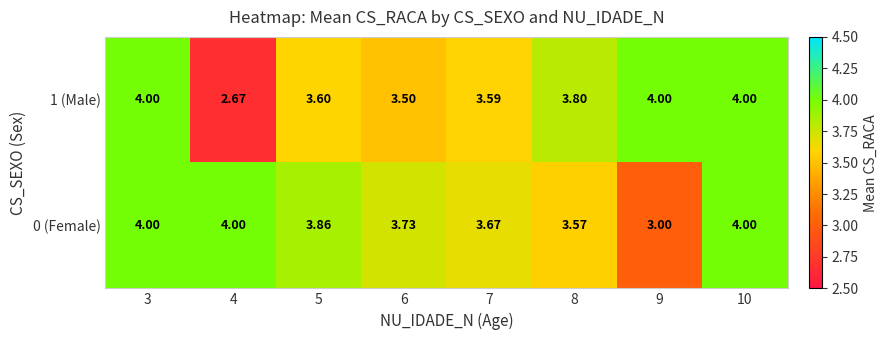

How many data points does each series have?

8